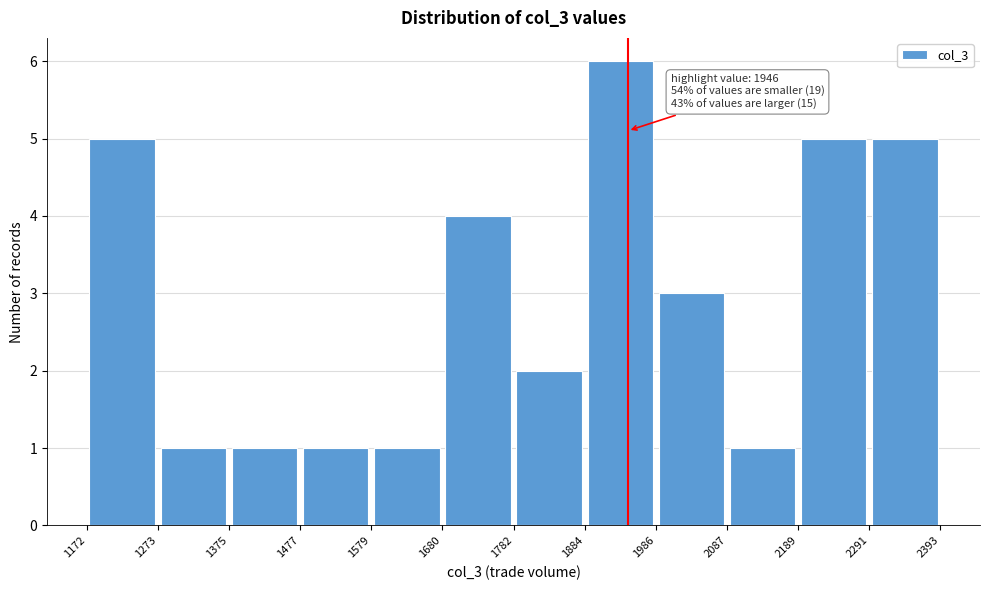

Which range on the x-axis has the tallest bar?

1884 to 1986